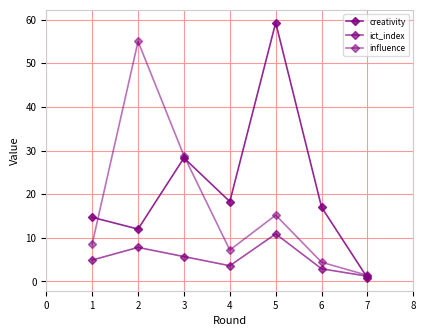

List the series in order of their peak value, highest first.

creativity, influence, ict_index